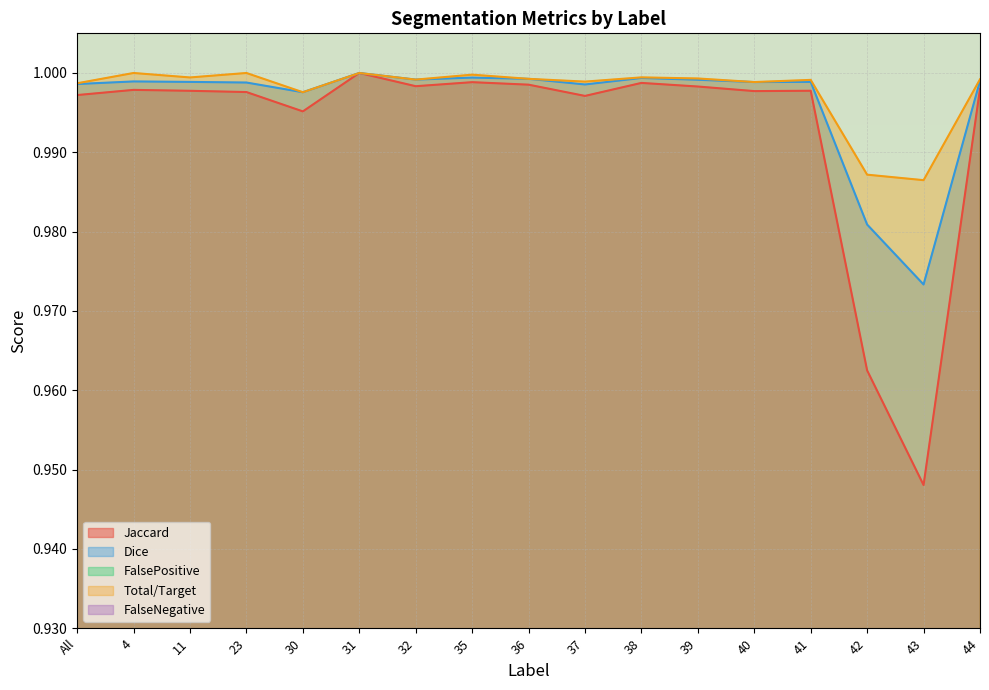

At which label does Dice reach its minimum?

43